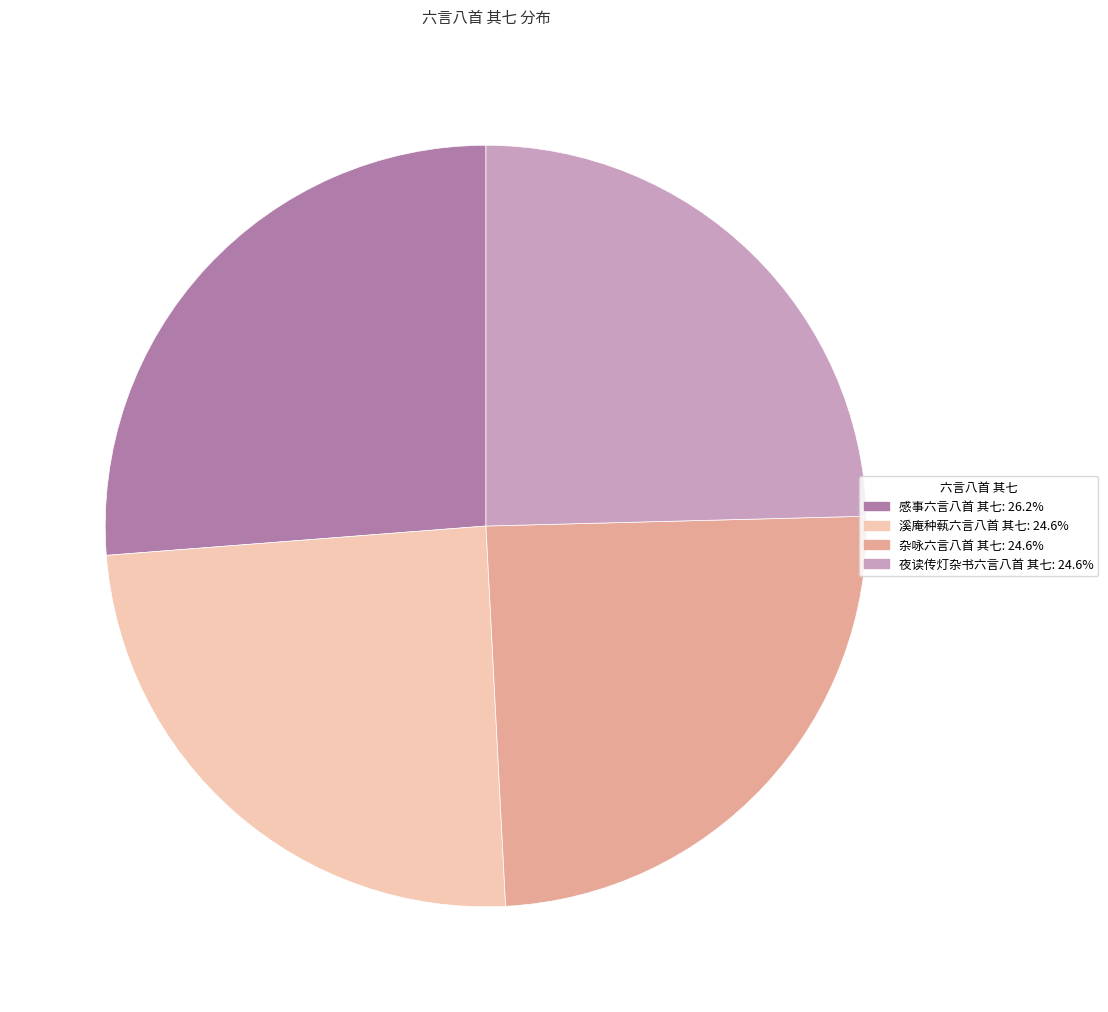

Is the sum of 感事六言八首 其七 and 夜读传灯杂书六言八首 其七 greater than half?

Yes